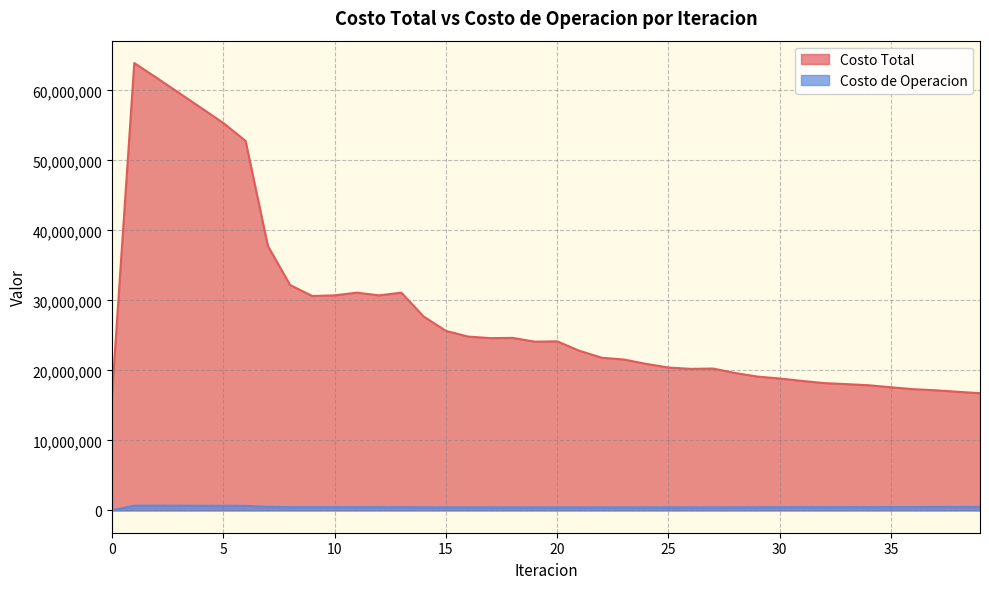

What are all the series names shown in the legend?

Costo Total, Costo de Operacion